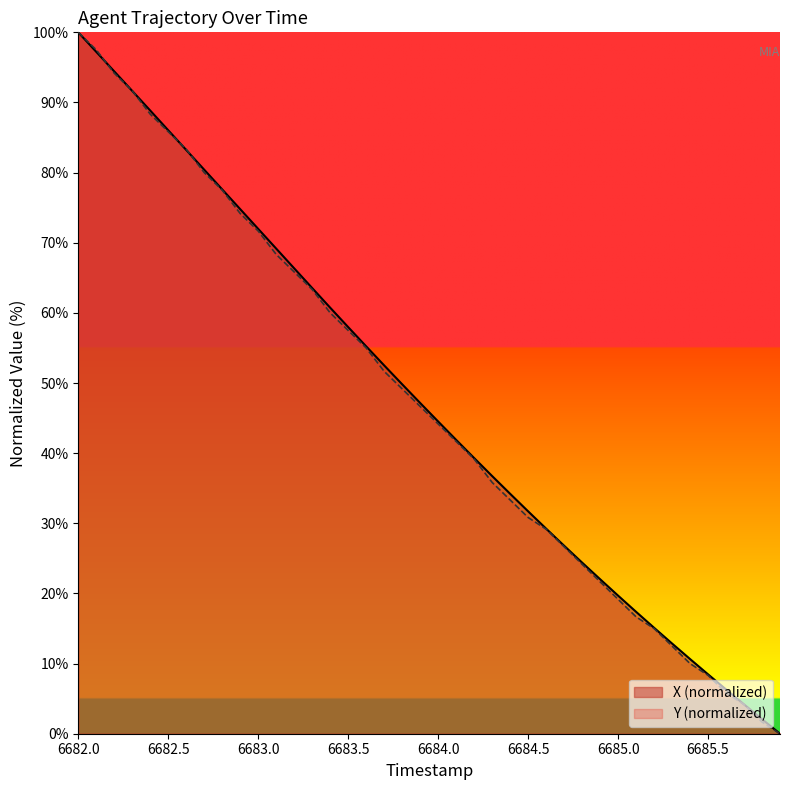

Rank the series by their maximum value, from lowest to highest.

TIMESTAMP, X